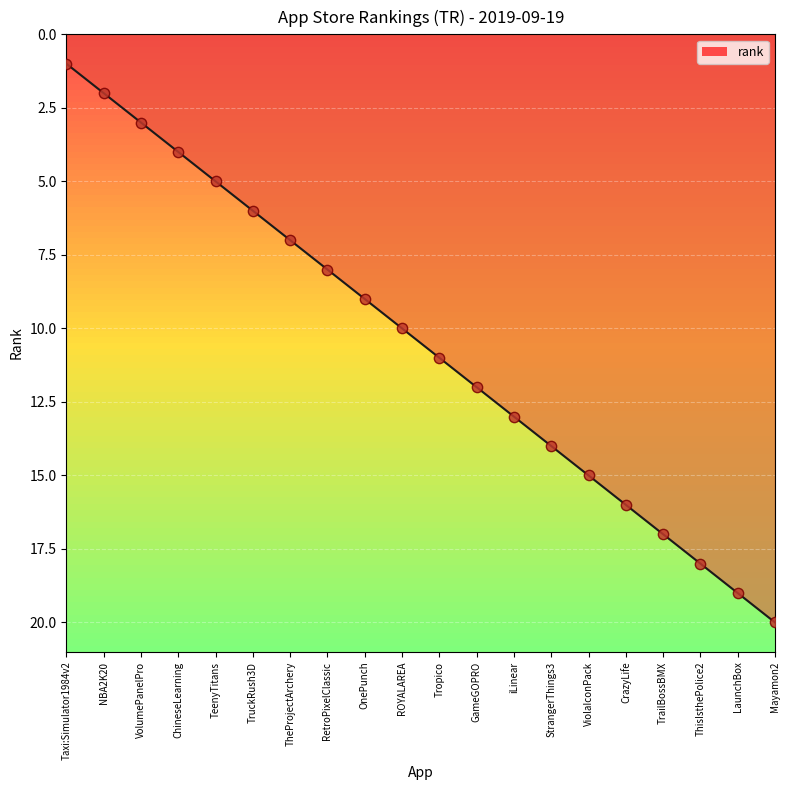

Between LaunchBox and TeenyTitans, which is larger?

LaunchBox